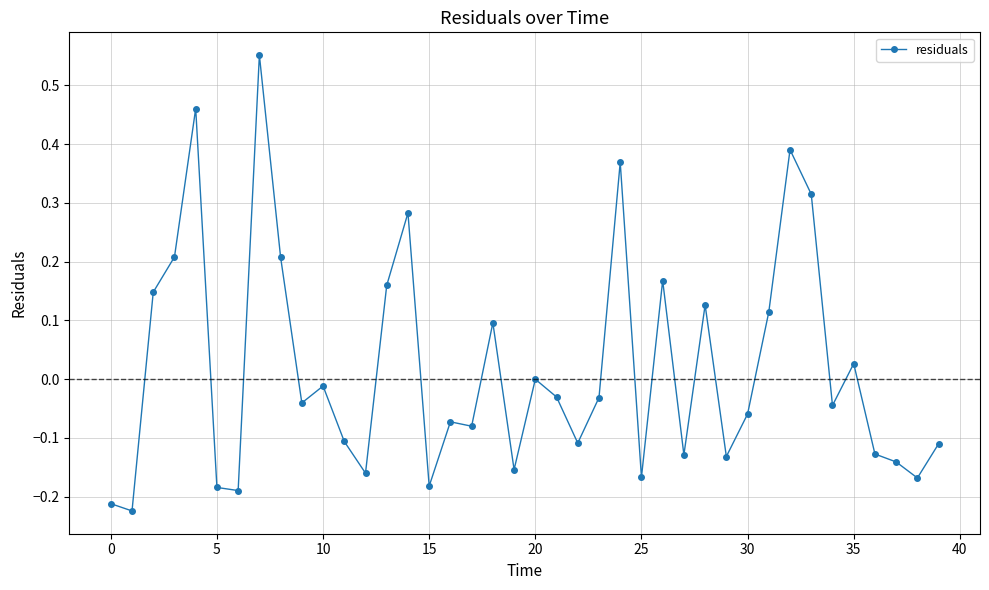

How many data points does each series have?

40